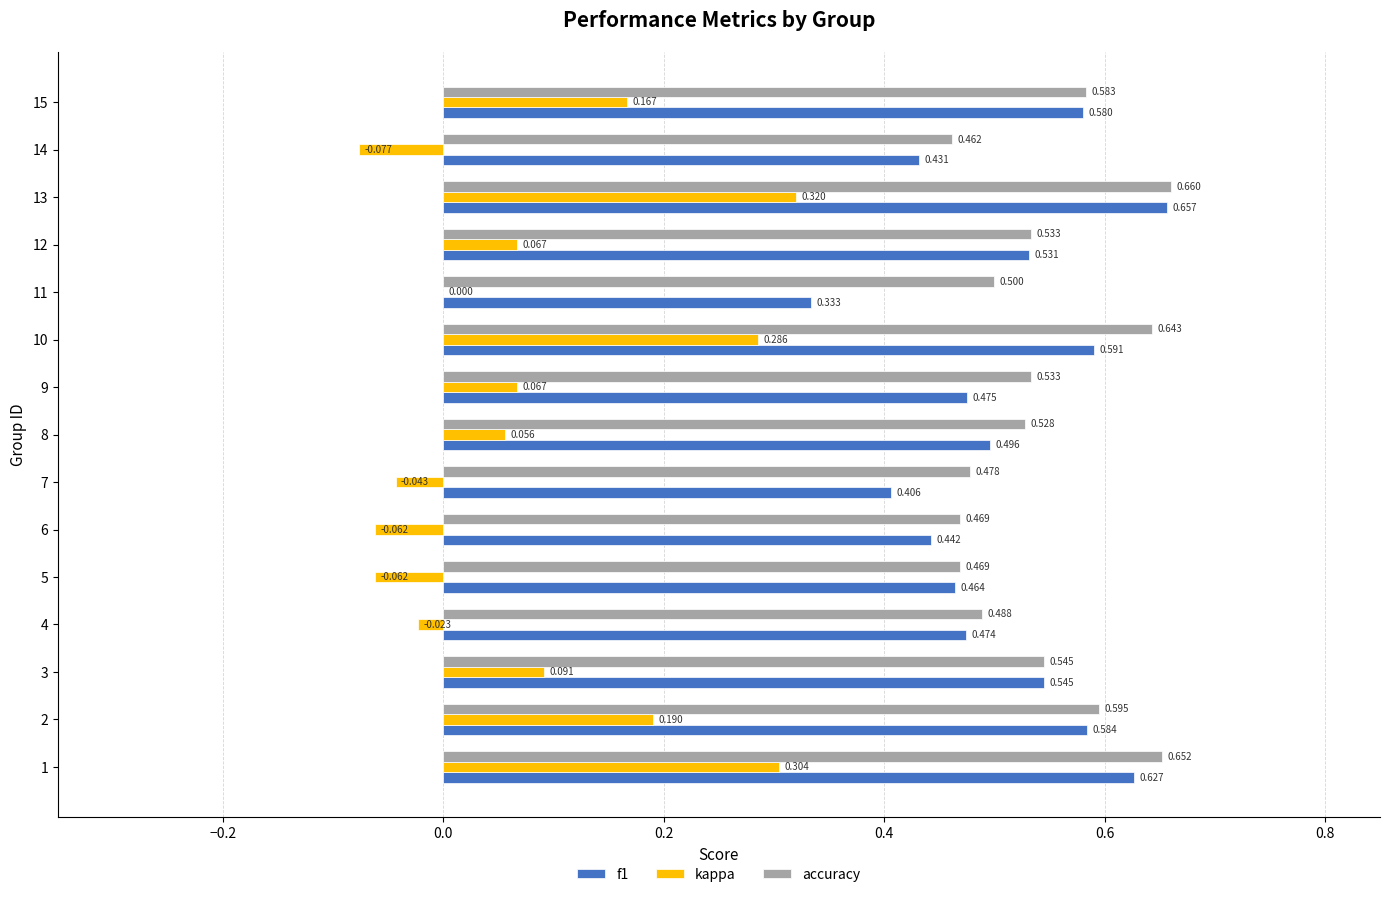

Is the value of kappa at 6 greater than the value of accuracy at 8?

No